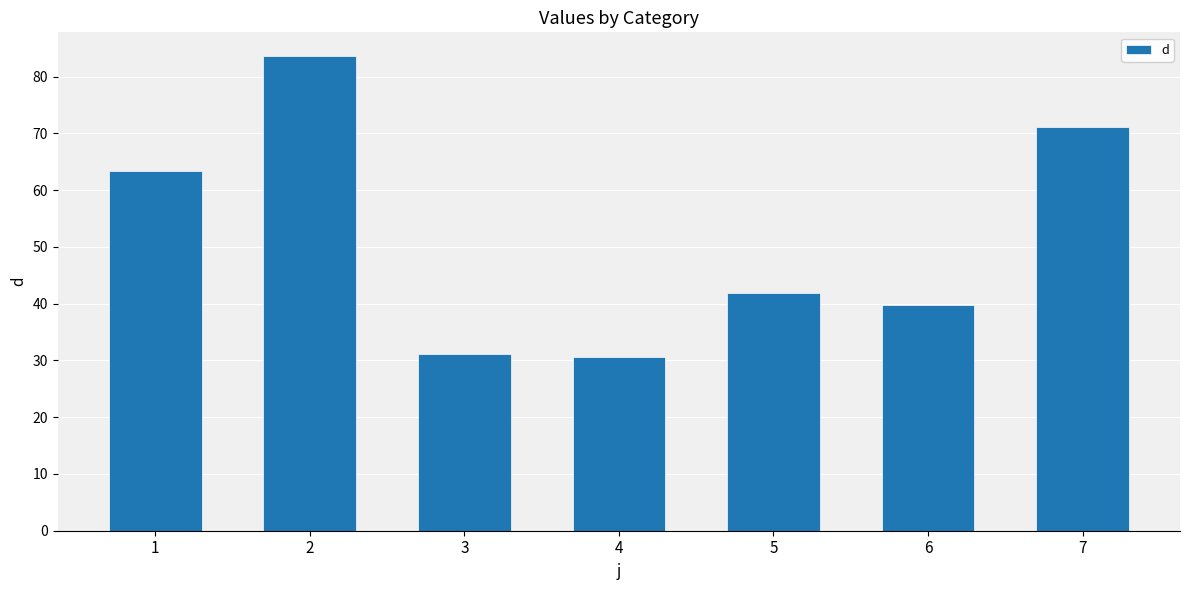

Is it true that the value at 2 is 83.6?

True